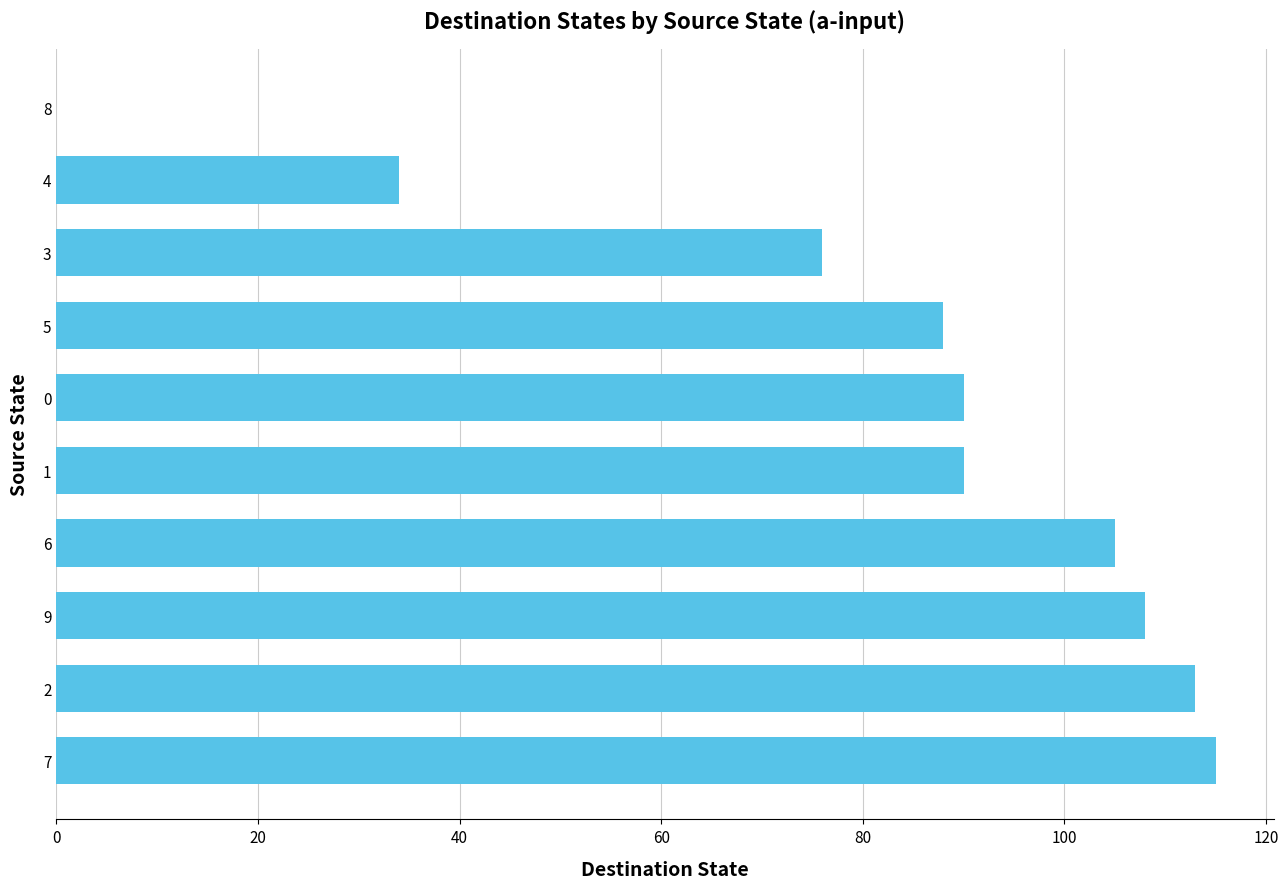

What is the sum of all values?

819